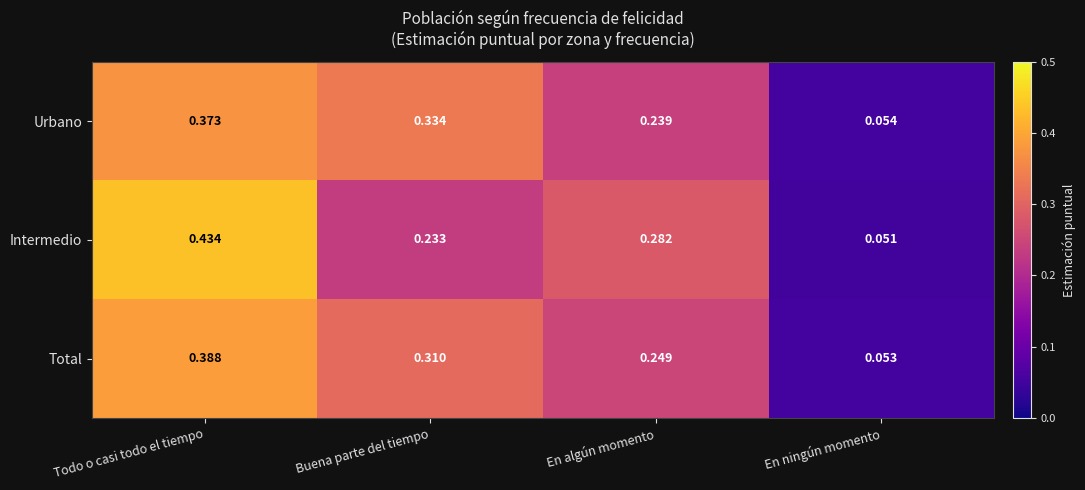

What is the total value across all series at Todo o casi todo el tiempo?

1.2